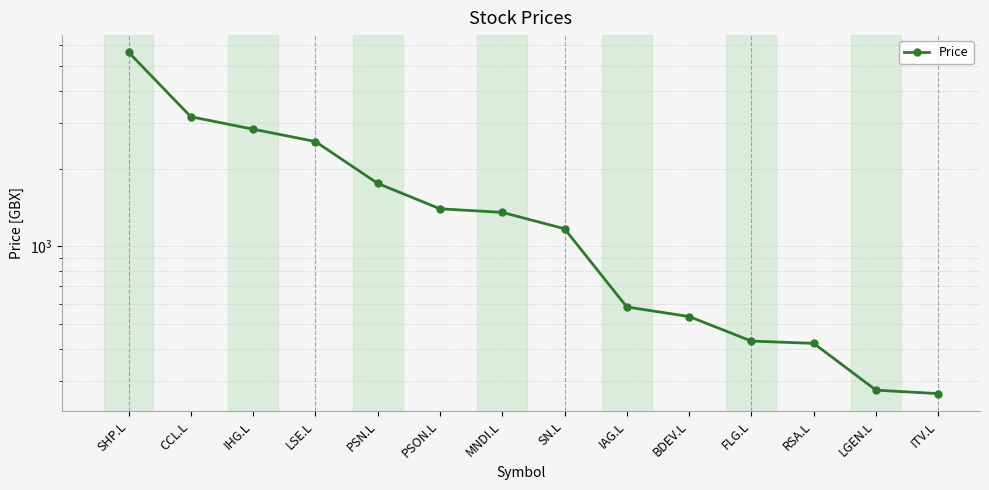

List the labels in order of value, smallest first.

ITV.L, LGEN.L, RSA.L, FLG.L, BDEV.L, IAG.L, SN.L, MNDI.L, PSON.L, PSN.L, LSE.L, IHG.L, CCL.L, SHP.L